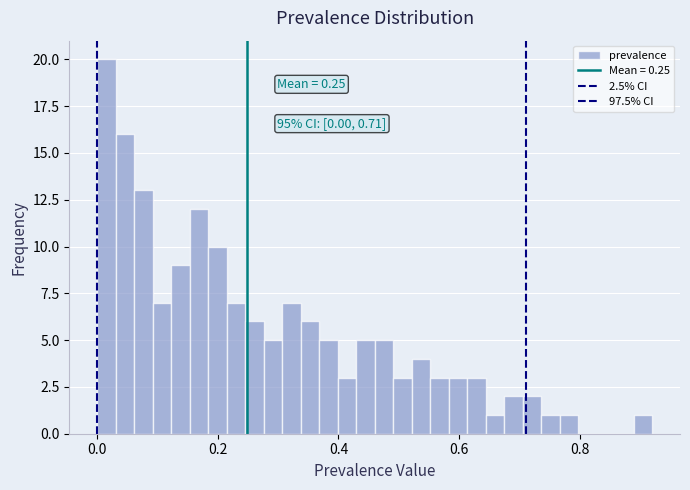

Read against the x-axis, roughly where is the centre of the tallest bar?

0.02